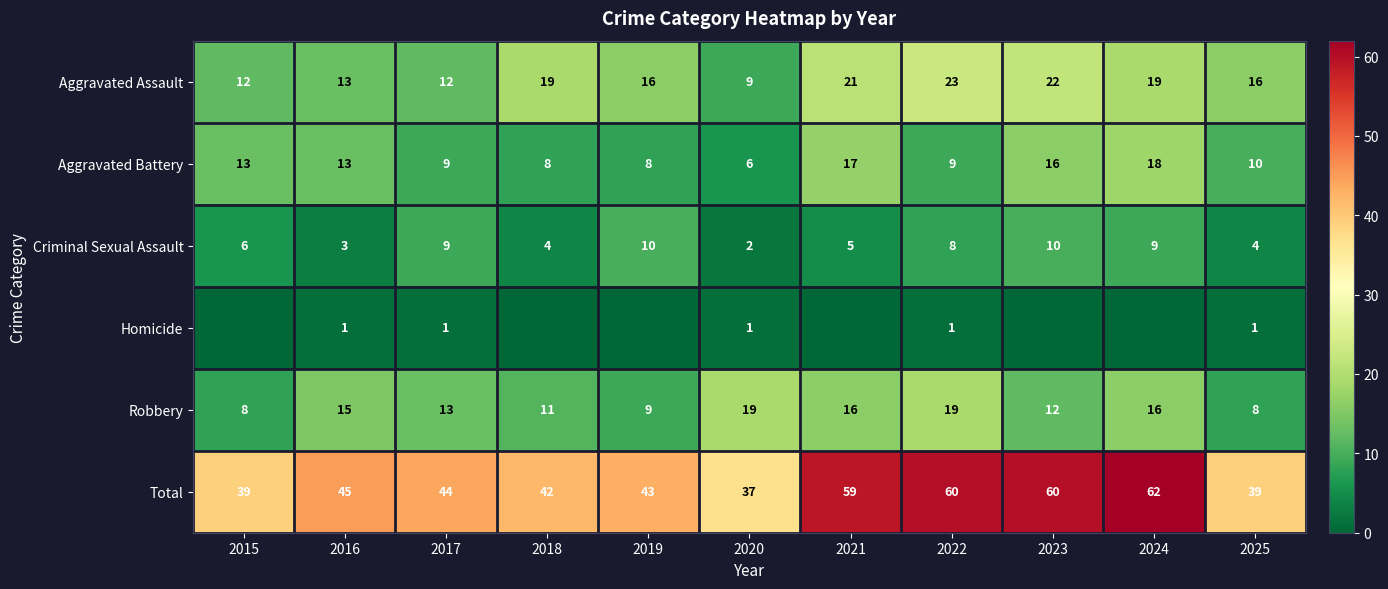

What value does the Aggravated Battery series have at 2020, to the nearest 5?

5